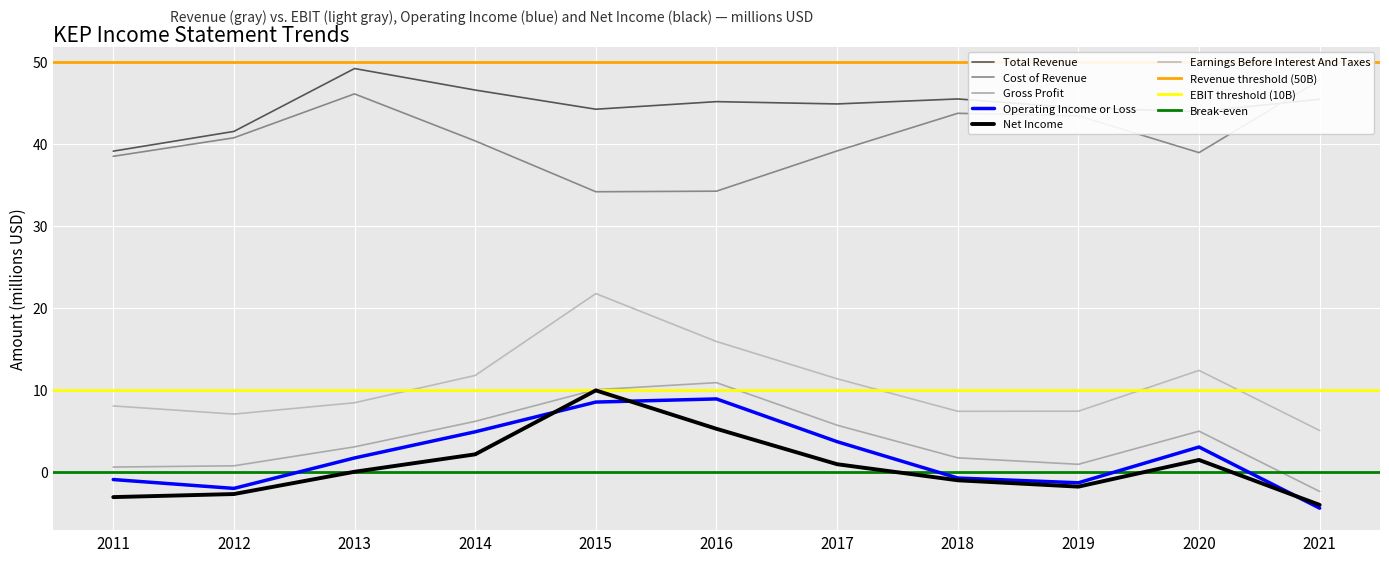

How many lines are shown in the chart?

6